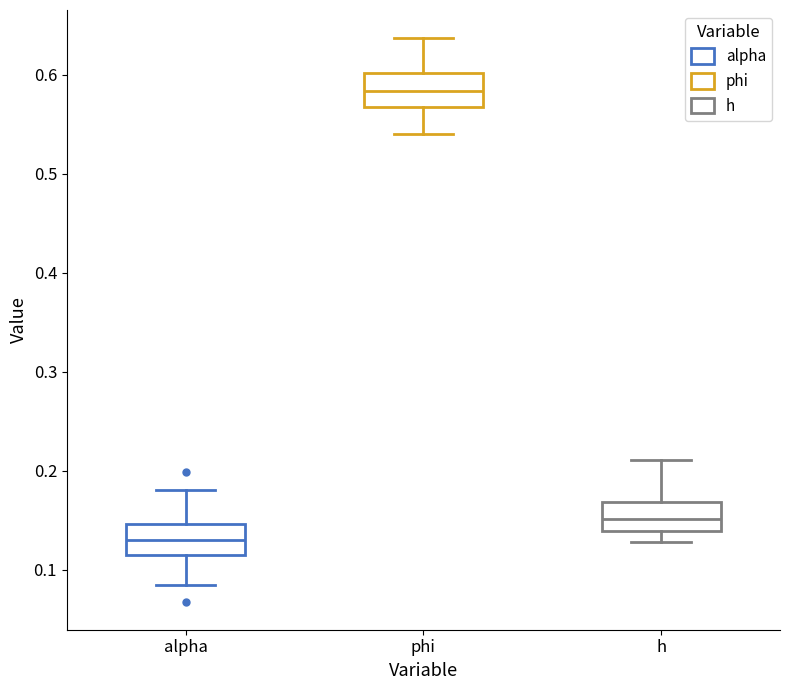

Reading left to right, transcribe this box plot: for each box, give where its median line is, the range the box spans, and where its two whiskers end, as read against the y-axis. The values are not printed on the chart, so give them approximately, as read against the axis.

alpha: median 0.13, box 0.12 to 0.15, whiskers 0.08 to 0.18
phi: median 0.58, box 0.57 to 0.60, whiskers 0.54 to 0.64
h: median 0.15, box 0.14 to 0.17, whiskers 0.13 to 0.21